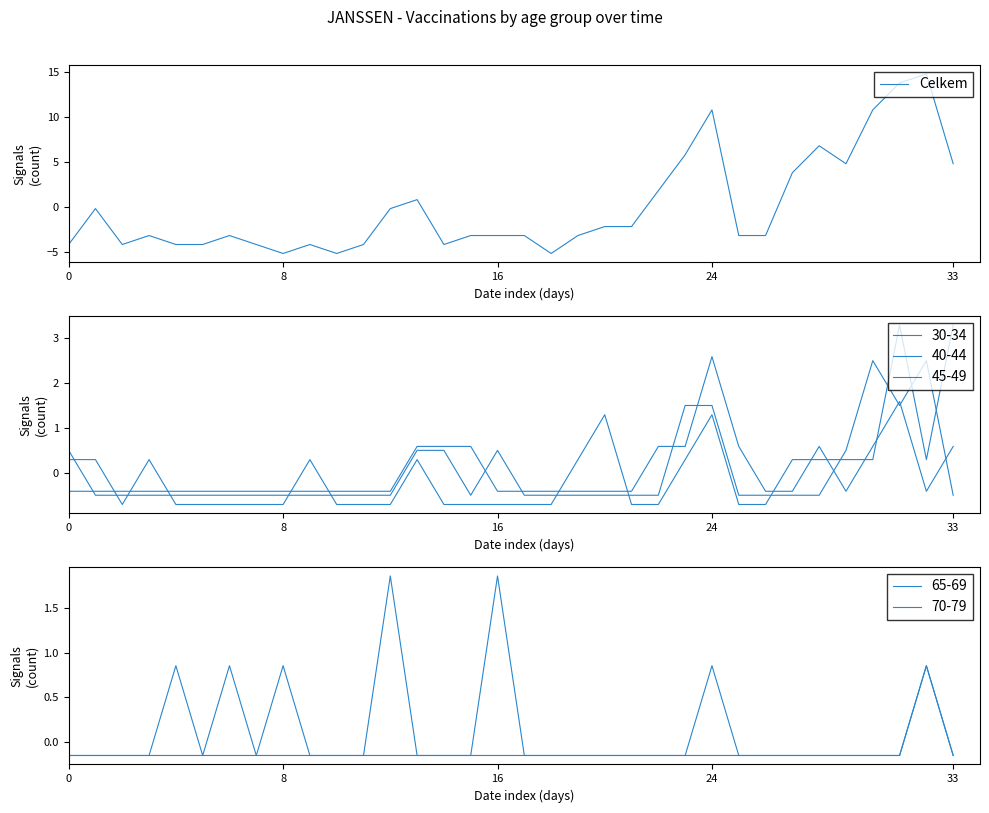

What is the highest value of the Celkem series?

14.8